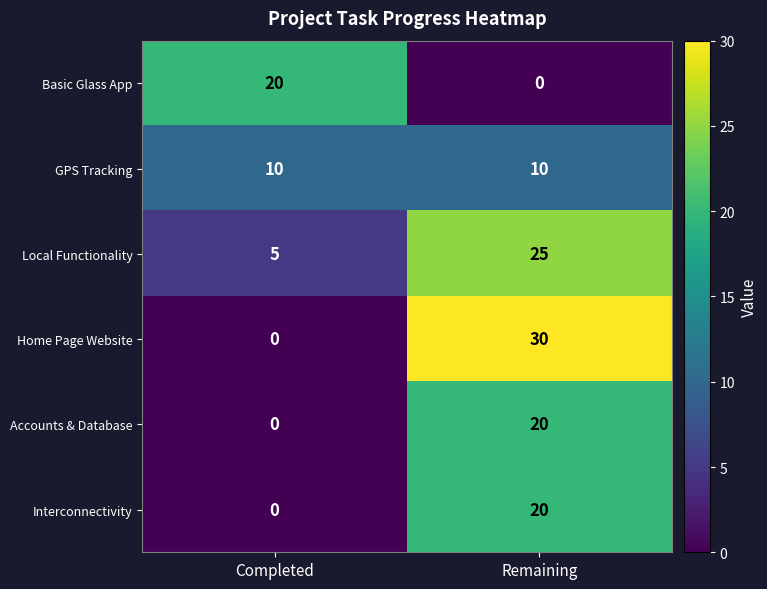

Is it true that Interconnectivity equals -10 at Completed?

False